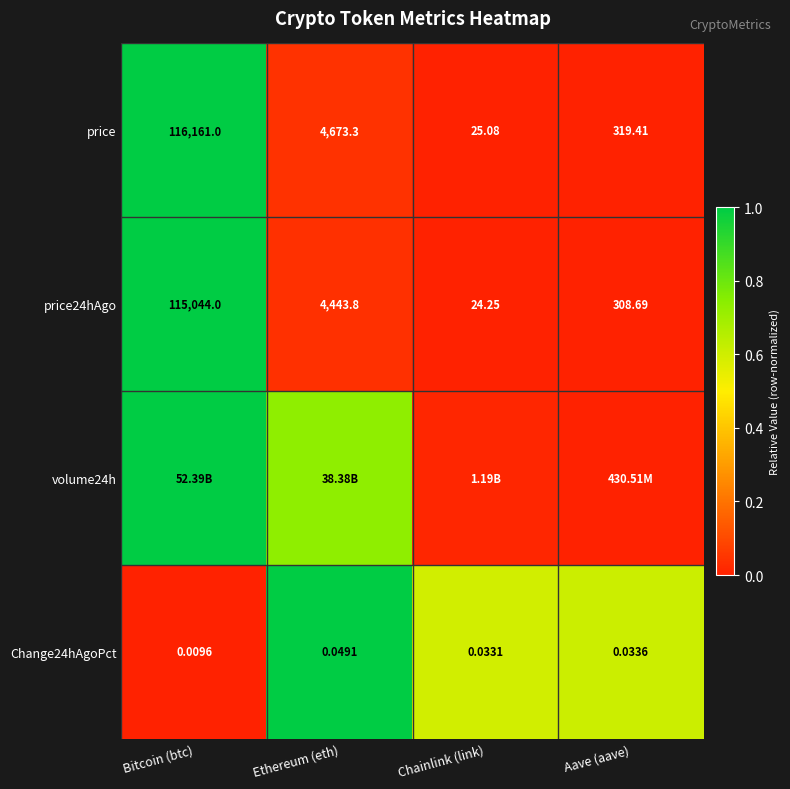

Which category has the lowest value in the price series?

Chainlink (link)